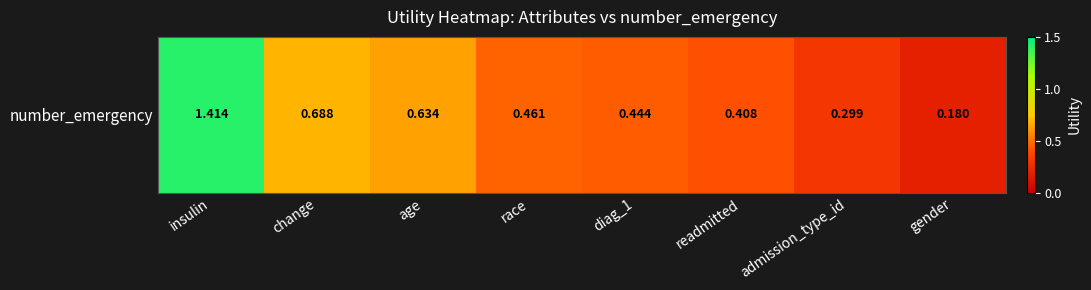

What is the average value?

0.6